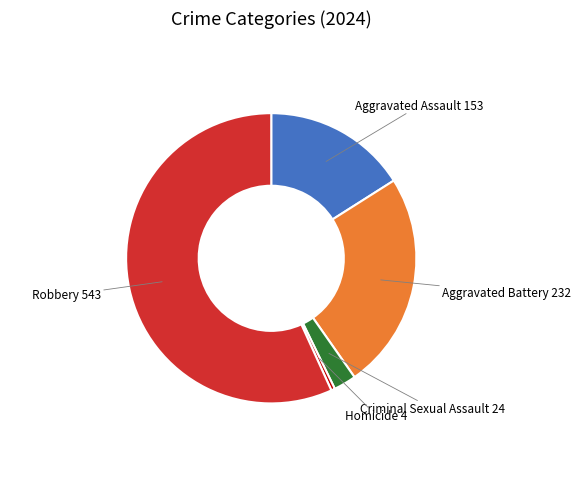

Is there any slice that represents more than half of the pie?

Yes